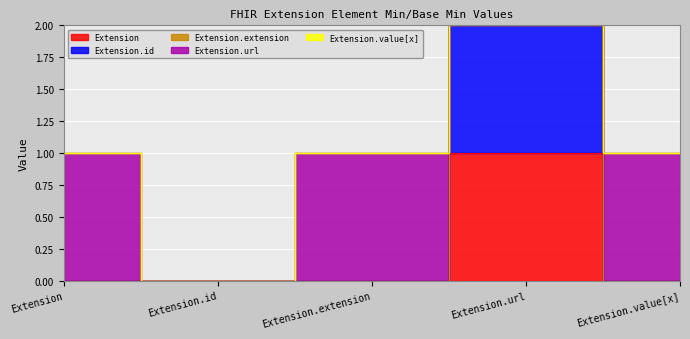

Which series has the largest total across all categories?

Extension.id